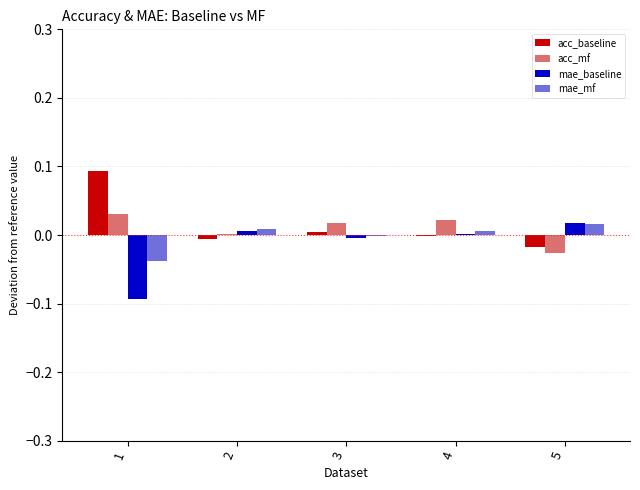

What are all the series names shown in the legend?

acc_baseline, acc_mf, mae_baseline, mae_mf